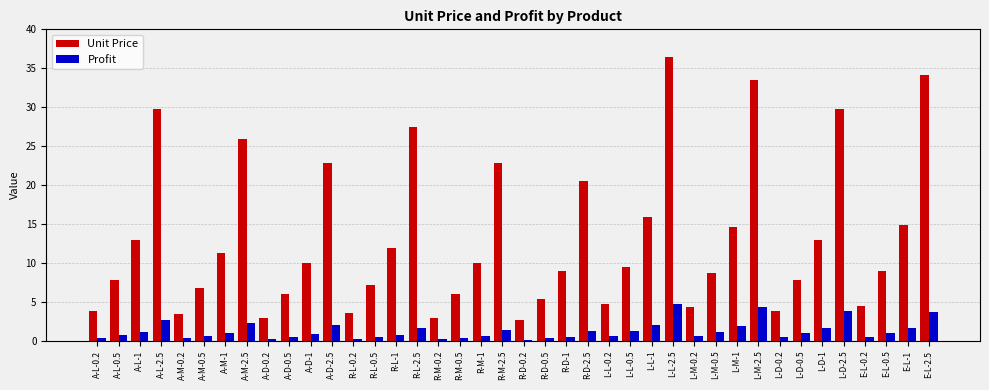

What position from the right is L-D-0.2?

8